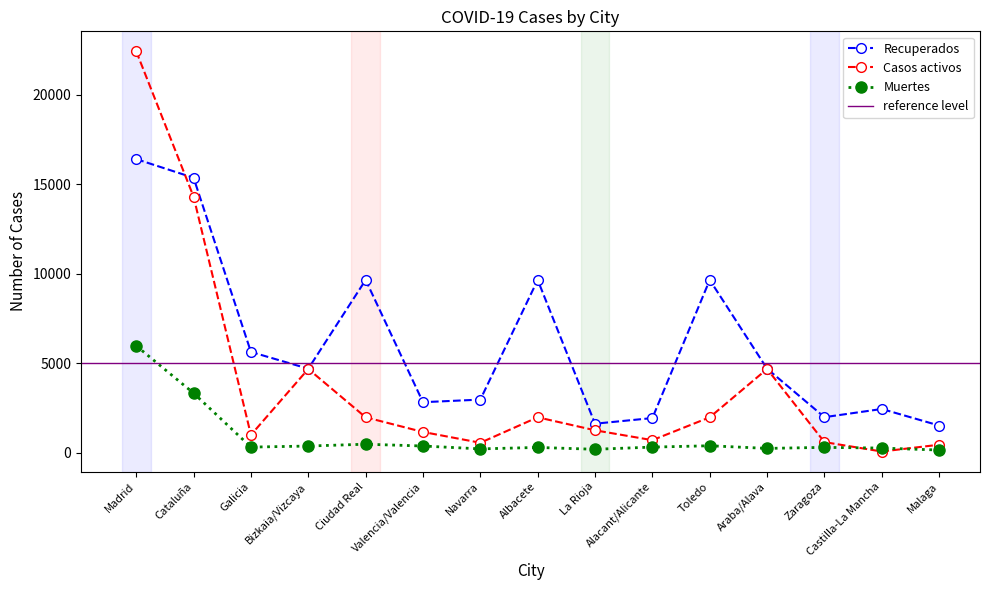

At which category does the chart reach its minimum across all series?

Castilla-La Mancha